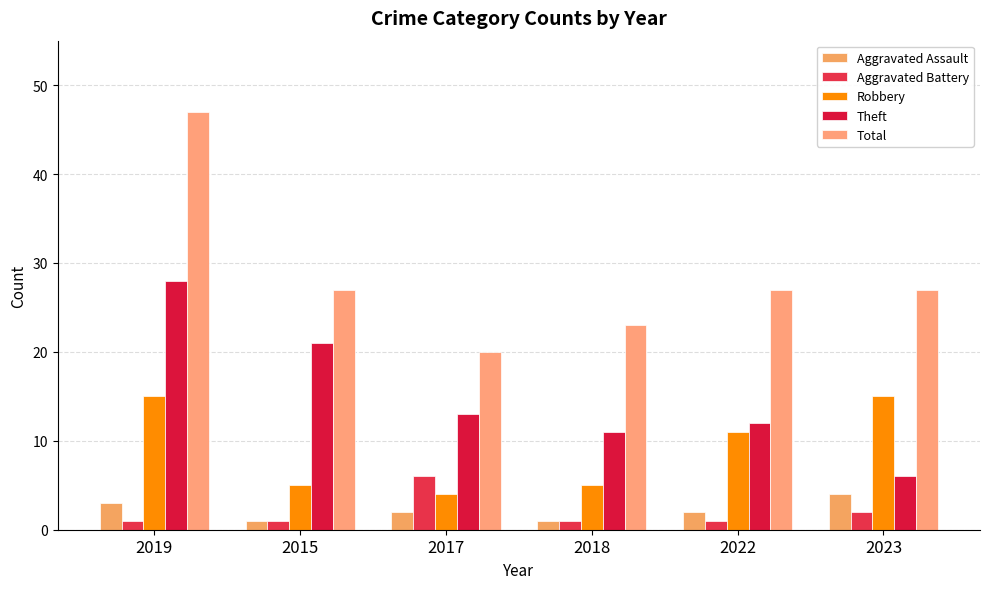

What is the lowest value of the Aggravated Battery series?

1